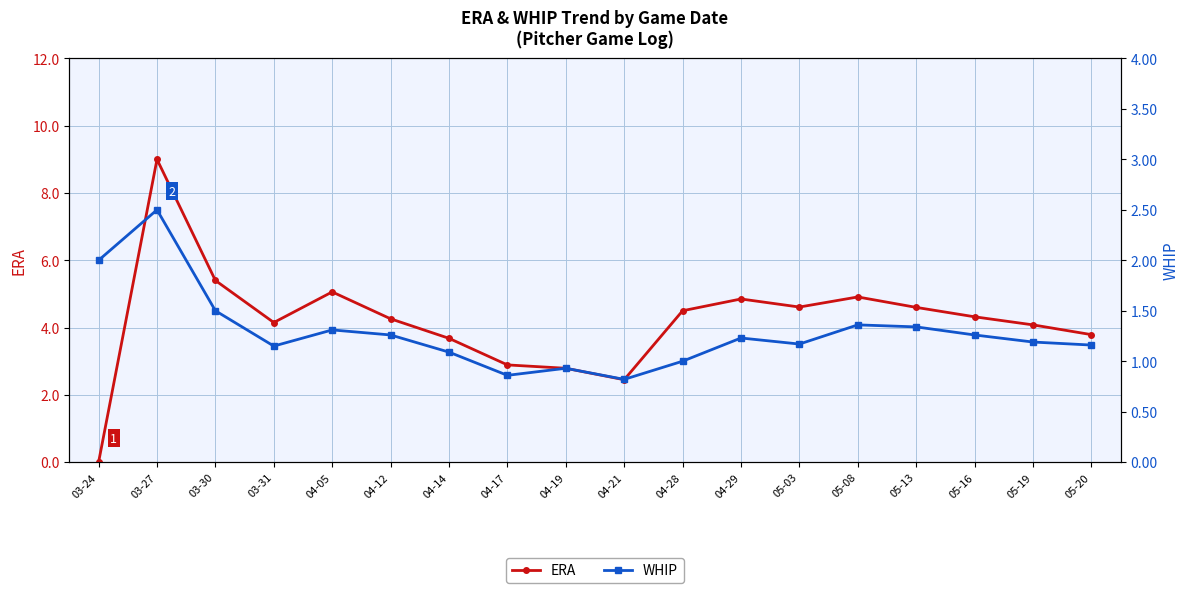

Which series changed the most between 04-17 and 04-29?

ERA